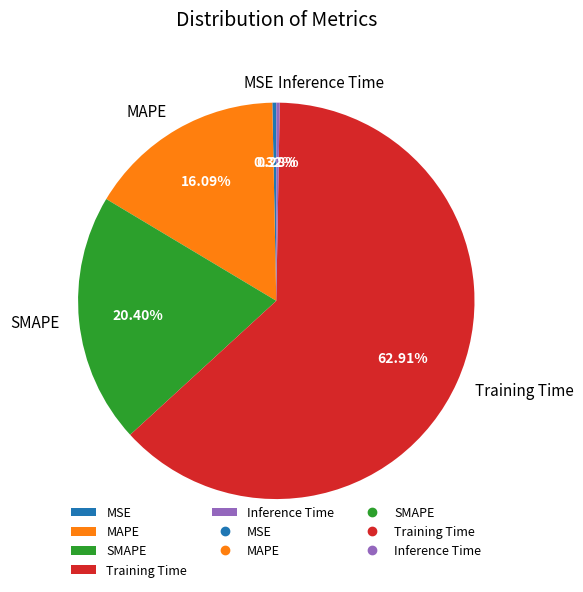

Combined, do Training Time and MAPE account for over 50%?

Yes